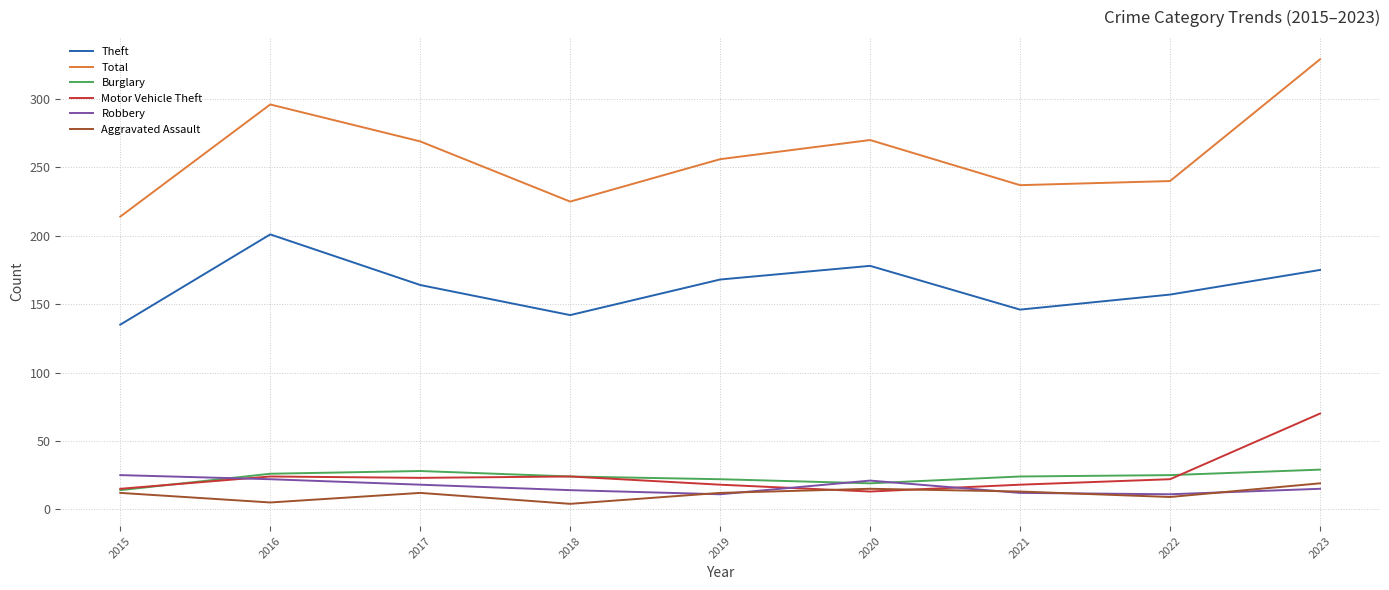

How many series are shown in this chart?

6